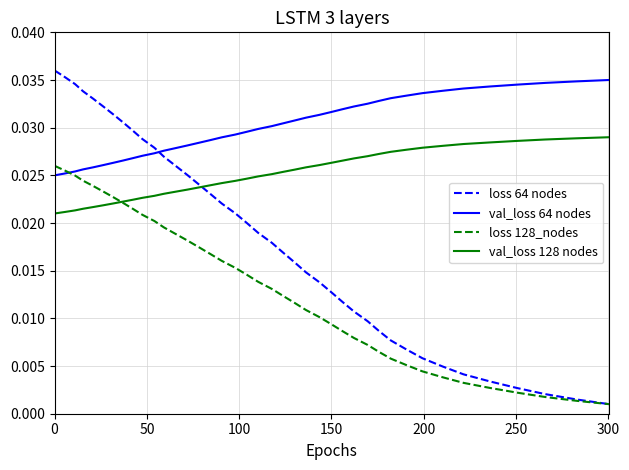

List the series in order of their peak value, lowest first.

loss 128_nodes, val_loss 128 nodes, val_loss 64 nodes, loss 64 nodes